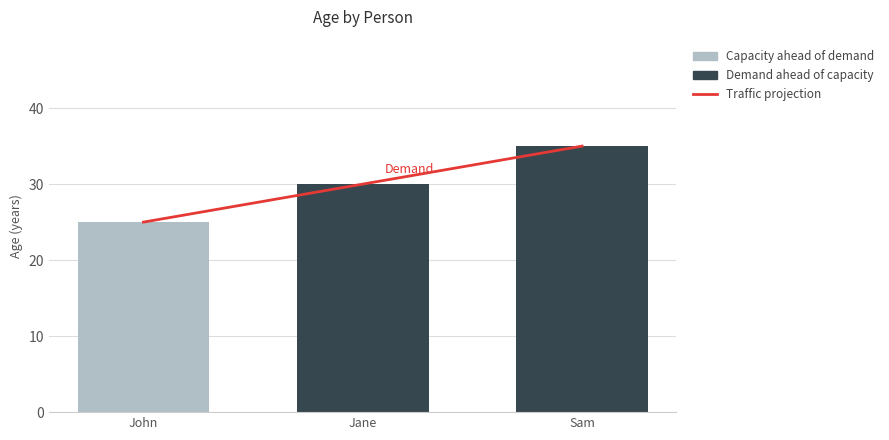

Count the values in the range 25 to 35.

3